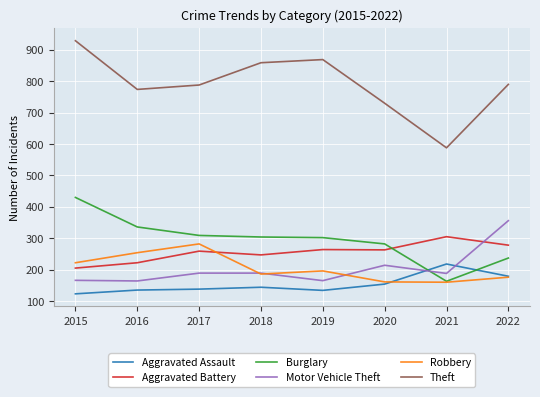

Which series has the largest range (max minus min)?

Theft